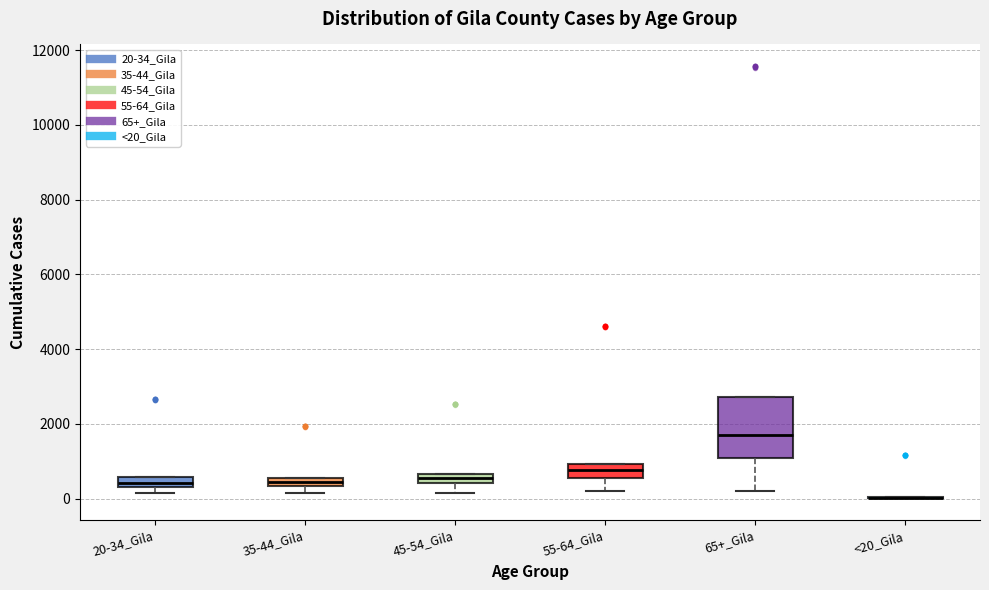

Which box is the tallest, from its lower edge to its upper edge?

65+_Gila